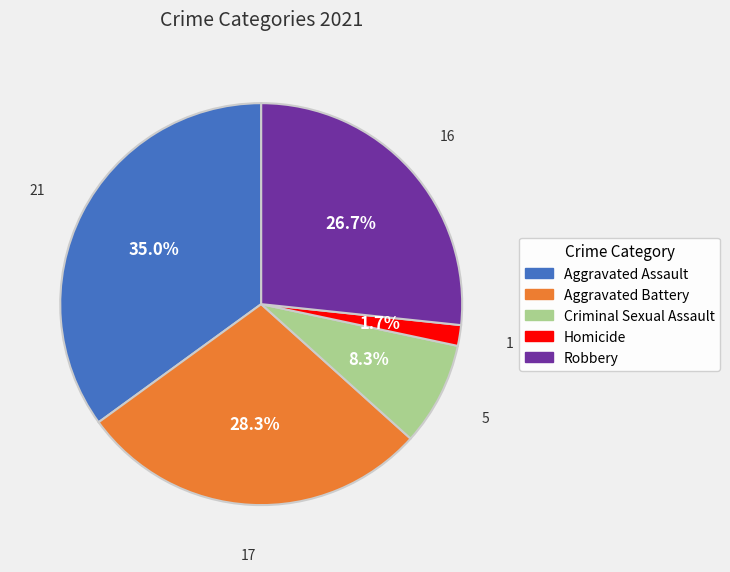

What percentage is NOT represented by Aggravated Battery?

71.7%